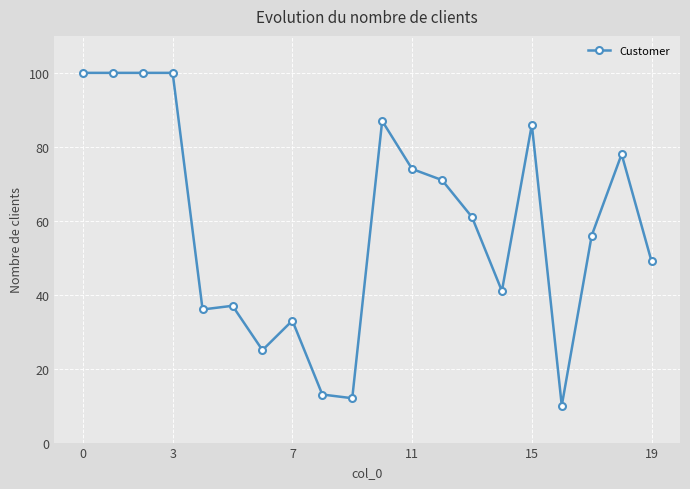

What is the maximum value shown in the chart?

100